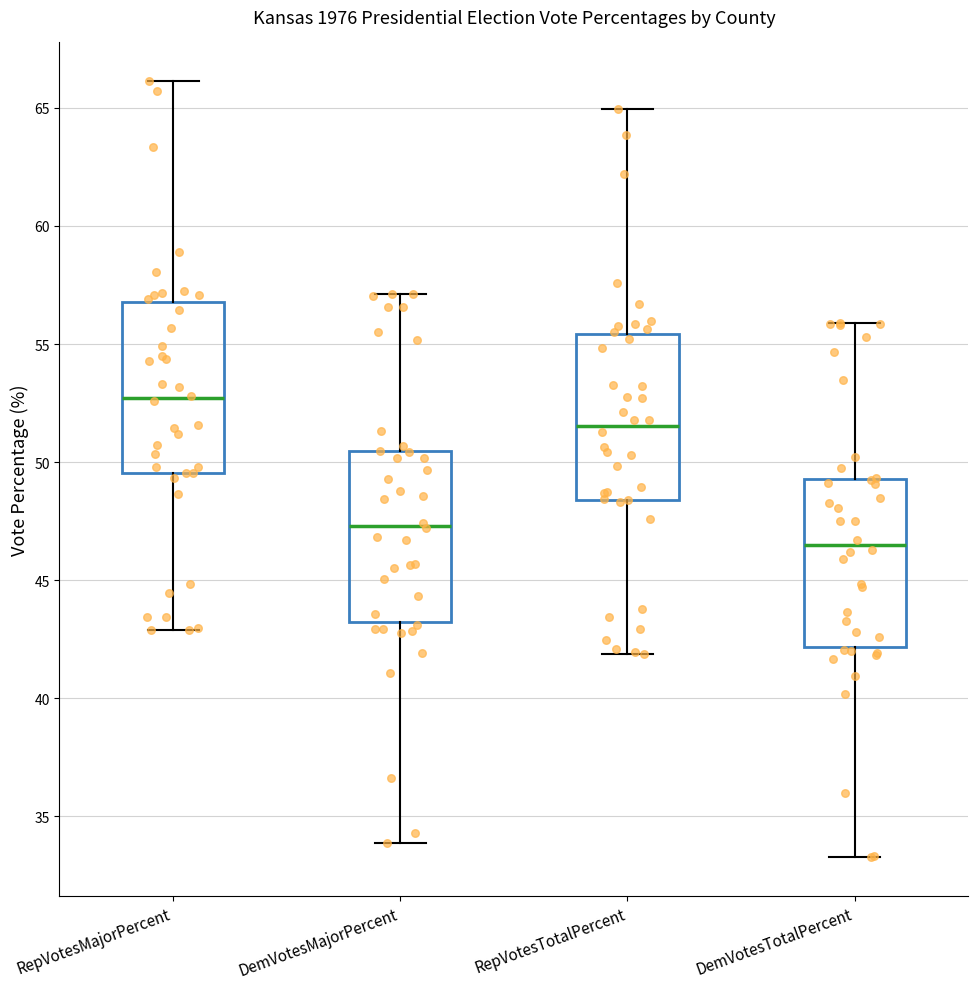

Reading left to right, transcribe this box plot: for each box, give where its median line is, the range the box spans, and where its two whiskers end, as read against the y-axis. The values are not printed on the chart, so give them approximately, as read against the axis.

RepVotesMajorPercent: median 52.5, box 49.5 to 57.0, whiskers 43.0 to 66.0
DemVotesMajorPercent: median 47.5, box 43.0 to 50.5, whiskers 34.0 to 57.0
RepVotesTotalPercent: median 51.5, box 48.5 to 55.5, whiskers 42.0 to 65.0
DemVotesTotalPercent: median 46.5, box 42.0 to 49.5, whiskers 33.5 to 56.0